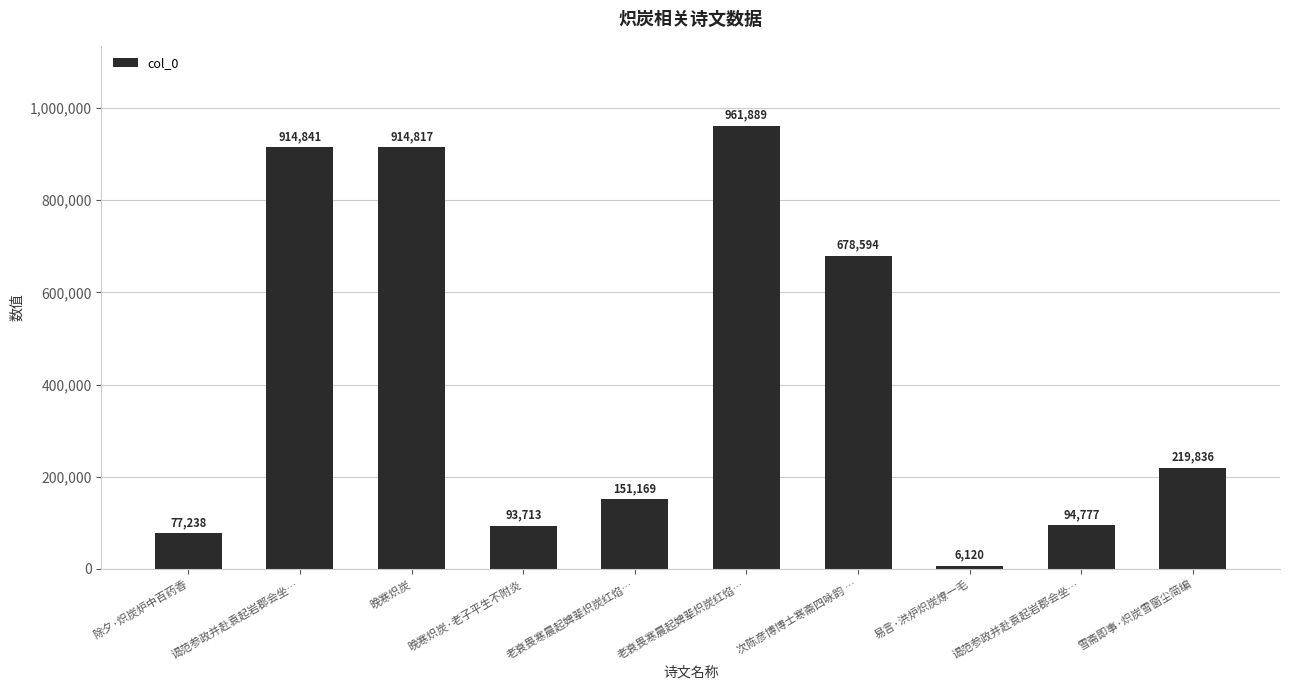

What is the label of the 5th bar from the left?

老衰畏寒晨起婢辈炽炭红焰…